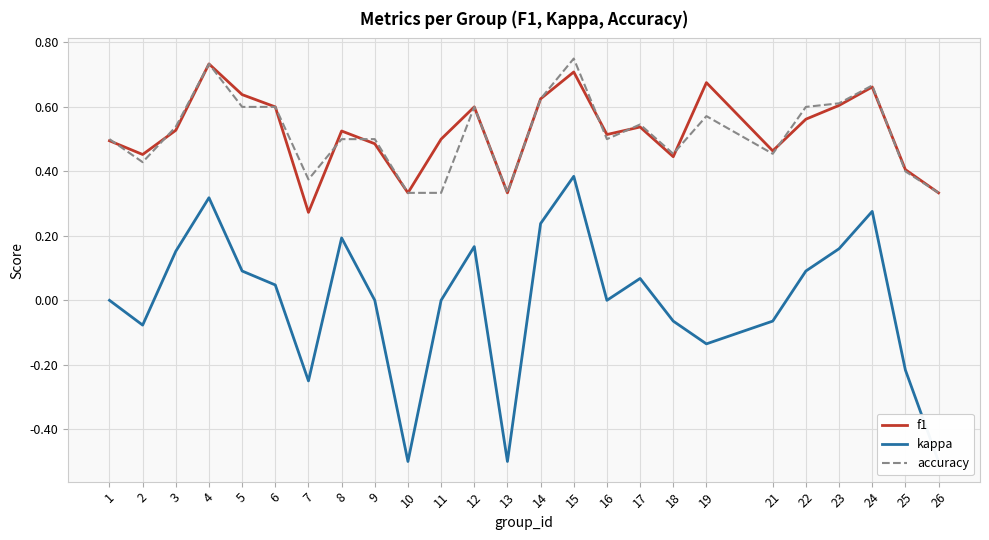

Between 12 and 24, which is larger?

24